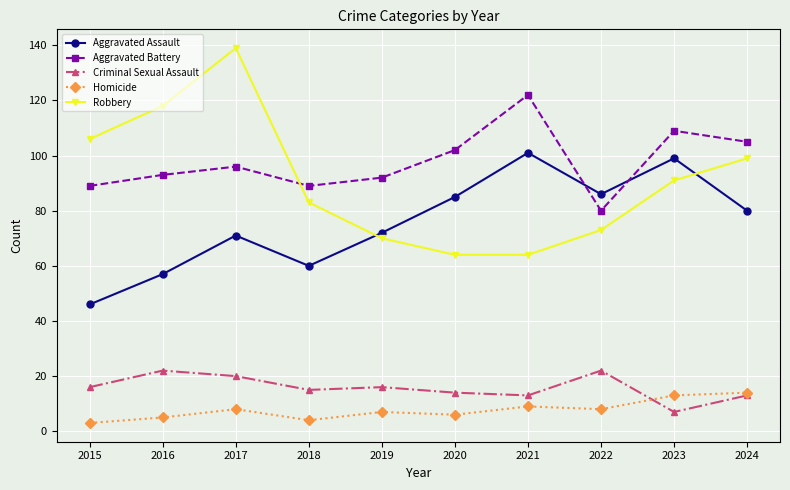

At which category is the sum across all series the highest?

2017